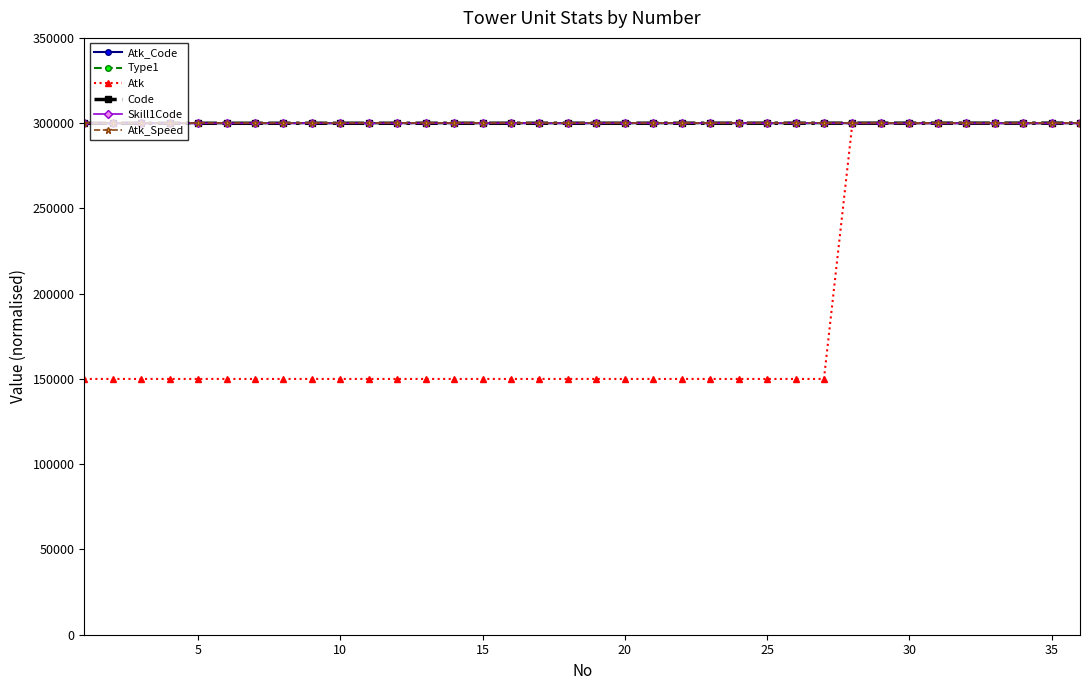

Which series has the widest spread of values?

Atk